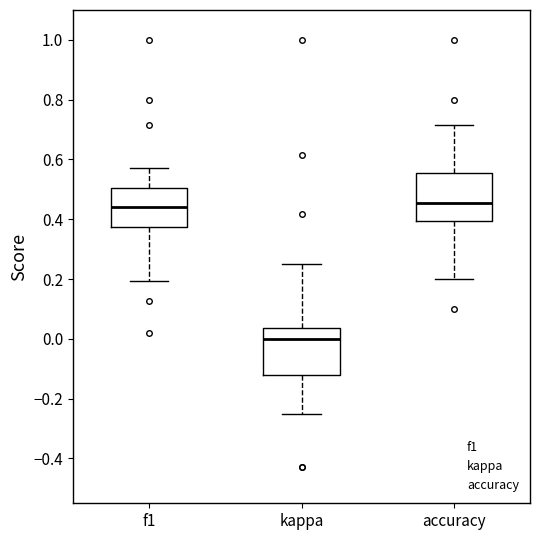

Where is the lower edge of the box for f1 on the y-axis? The values are not printed on the chart, so give them approximately, as read against the axis.

0.38